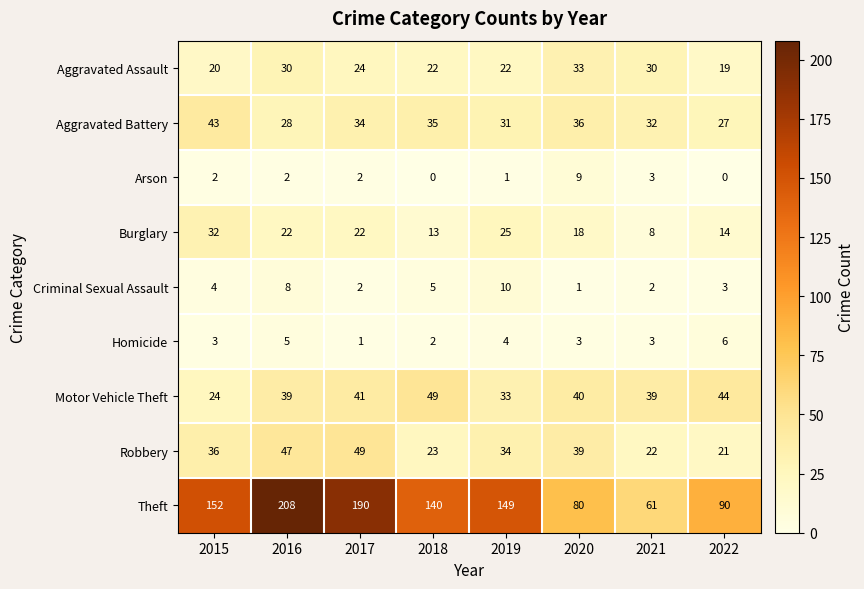

How many distinct data groups are displayed?

9